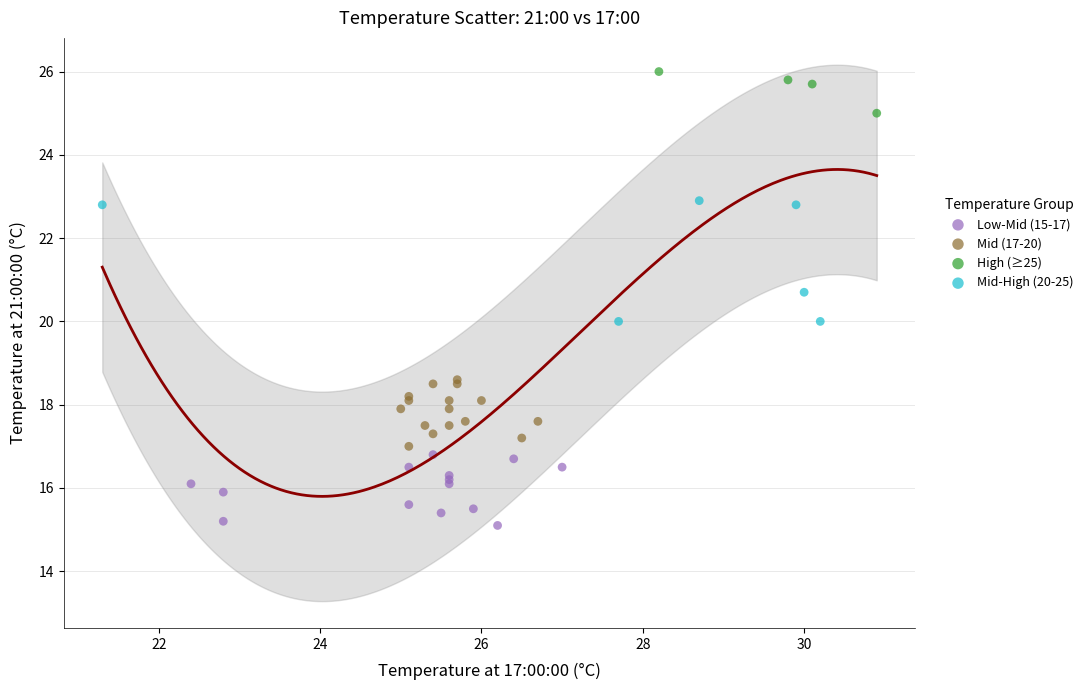

Which series contains the highest Y value?

High (≥25)